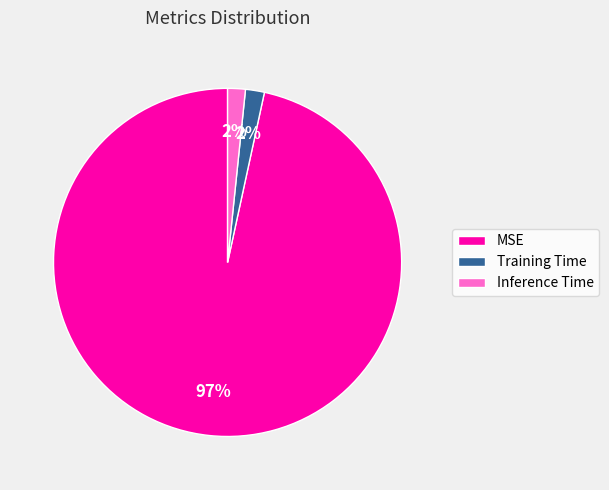

Combined, do MSE and Inference Time account for over 50%?

Yes